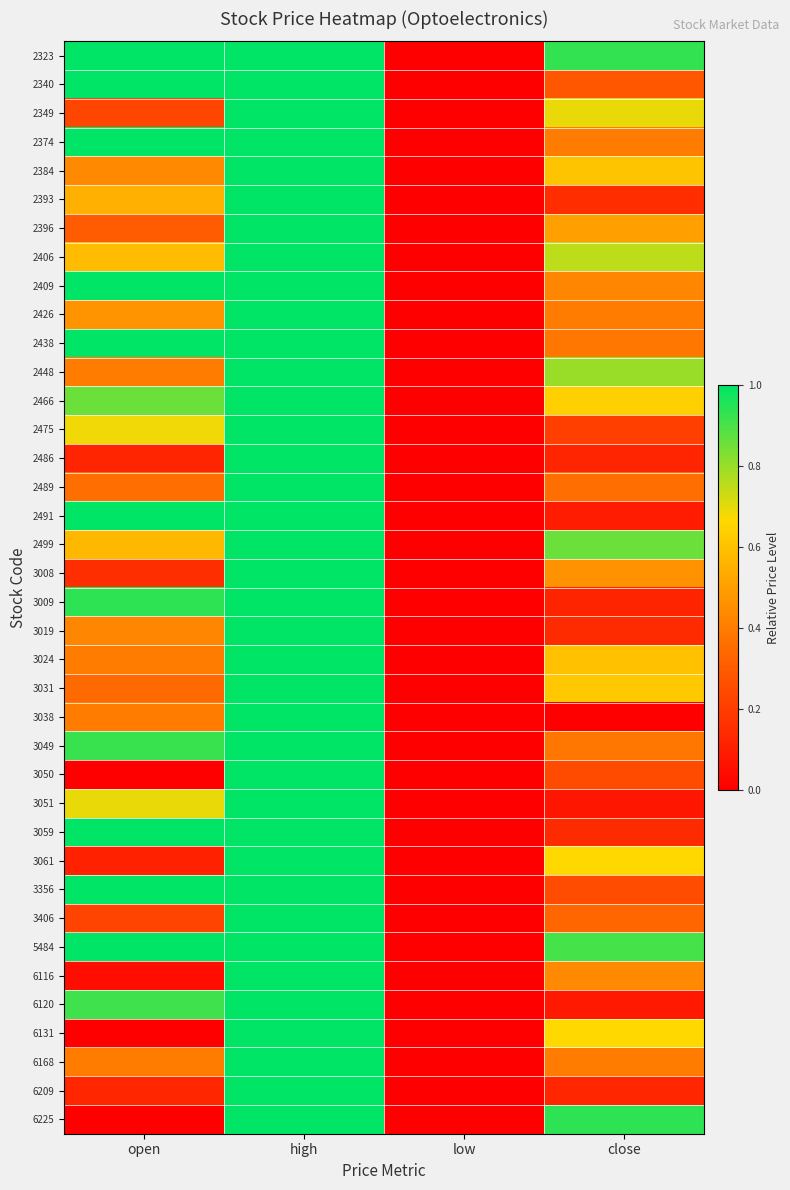

Reading left to right, extract all data points from this chart.

2323: open=1.0	high=1.0	low=0.0	close=0.9
2340: open=1.0	high=1.0	low=0.0	close=0.3
2349: open=0.2	high=1.0	low=0.0	close=0.7
2374: open=1.0	high=1.0	low=0.0	close=0.4
2384: open=0.4	high=1.0	low=0.0	close=0.6
2393: open=0.6	high=1.0	low=0.0	close=0.1
2396: open=0.3	high=1.0	low=0.0	close=0.5
2406: open=0.6	high=1.0	low=0.0	close=0.8
2409: open=1.0	high=1.0	low=0.0	close=0.4
2426: open=0.5	high=1.0	low=0.0	close=0.4
2438: open=1.0	high=1.0	low=0.0	close=0.4
2448: open=0.4	high=1.0	low=0.0	close=0.8
2466: open=0.9	high=1.0	low=0.0	close=0.6
2475: open=0.7	high=1.0	low=0.0	close=0.2
2486: open=0.1	high=1.0	low=0.0	close=0.1
2489: open=0.4	high=1.0	low=0.0	close=0.4
2491: open=1.0	high=1.0	low=0.0	close=0.1
2499: open=0.6	high=1.0	low=0.0	close=0.9
3008: open=0.2	high=1.0	low=0.0	close=0.5
3009: open=0.9	high=1.0	low=0.0	close=0.1
3019: open=0.4	high=1.0	low=0.0	close=0.1
3024: open=0.4	high=1.0	low=0.0	close=0.6
3031: open=0.3	high=1.0	low=0.0	close=0.6
3038: open=0.4	high=1.0	low=0.0	close=0.0
3049: open=0.9	high=1.0	low=0.0	close=0.4
3050: open=0.0	high=1.0	low=0.0	close=0.2
3051: open=0.7	high=1.0	low=0.0	close=0.1
3059: open=1.0	high=1.0	low=0.0	close=0.1
3061: open=0.1	high=1.0	low=0.0	close=0.7
3356: open=1.0	high=1.0	low=0.0	close=0.2
3406: open=0.2	high=1.0	low=0.0	close=0.3
5484: open=1.0	high=1.0	low=0.0	close=0.9
6116: open=0.0	high=1.0	low=0.0	close=0.4
6120: open=0.9	high=1.0	low=0.0	close=0.1
6131: open=0.0	high=1.0	low=0.0	close=0.7
6168: open=0.4	high=1.0	low=0.0	close=0.4
6209: open=0.1	high=1.0	low=0.0	close=0.1
6225: open=0.0	high=1.0	low=0.0	close=0.9